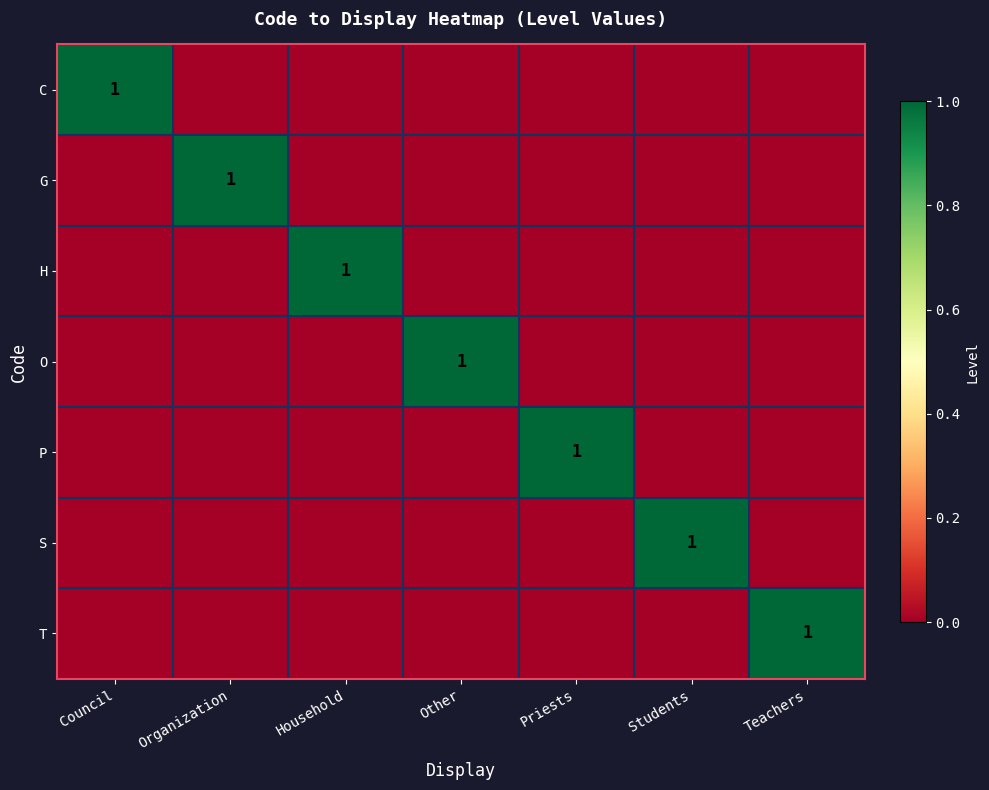

The value of P at Priests is 0. True or false?

False